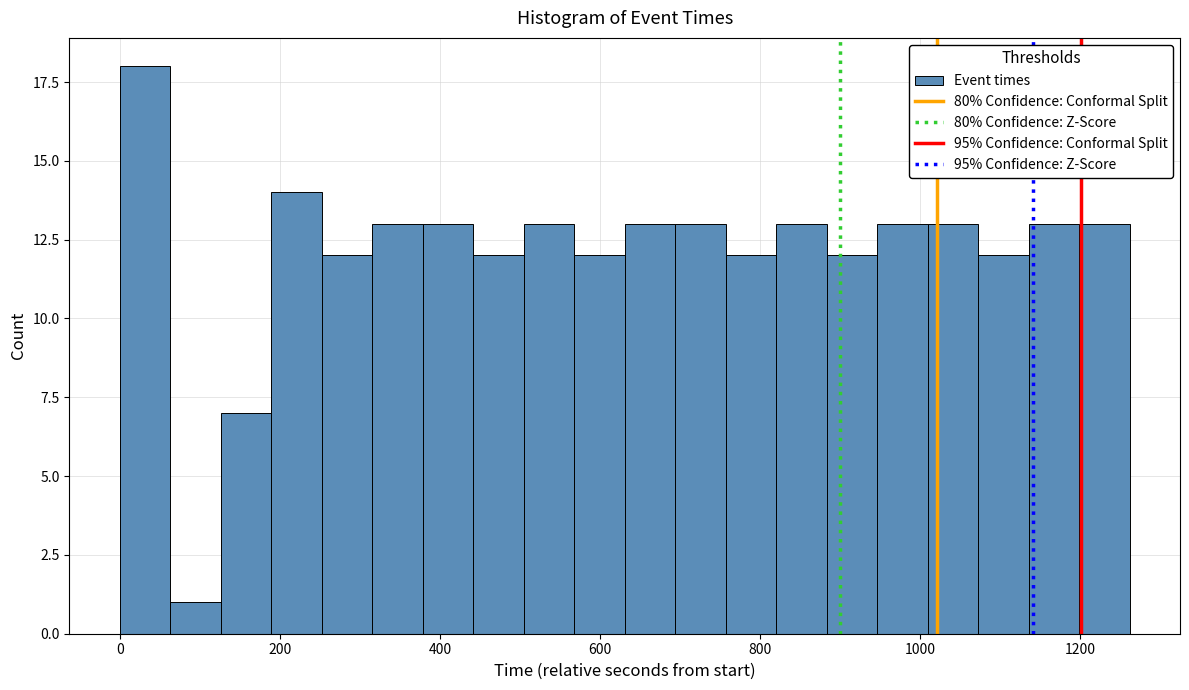

Read against the x-axis, roughly where is the centre of the tallest bar?

40